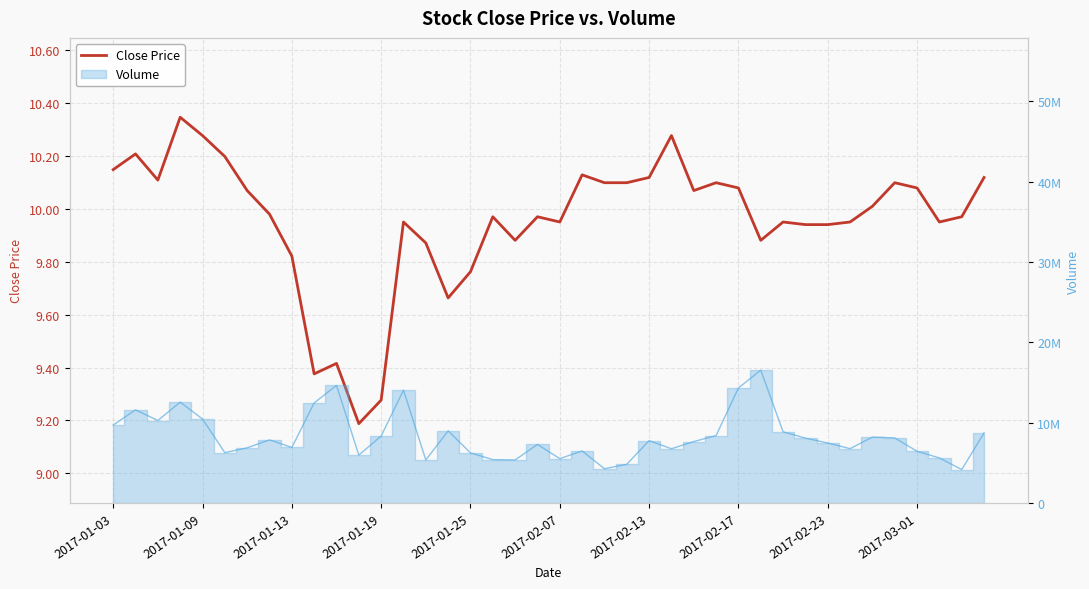

Rank the categories by value from lowest to highest.

11, 12, 2017-03-01, 10, 15, 16, 2017-02-23, 14, 18, 29, 31, 32, 13, 20, 30, 33, 37, 17, 19, 38, 2017-02-17, 34, 2017-02-13, 26, 28, 36, 22, 23, 27, 35, 2017-01-13, 24, 39, 21, 2017-01-03, 2017-02-07, 2017-01-09, 2017-01-25, 25, 2017-01-19